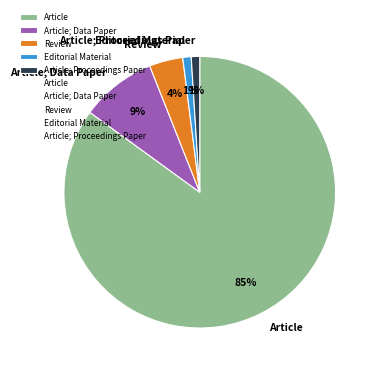

Between Article and Review, which is larger?

Article